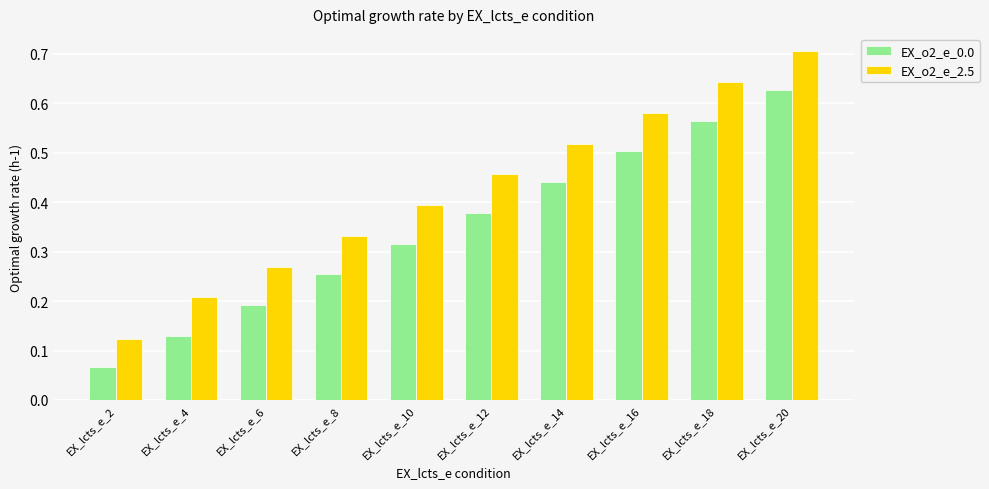

At which label is EX_o2_e_0.0 closest to 0?

EX_lcts_e_2